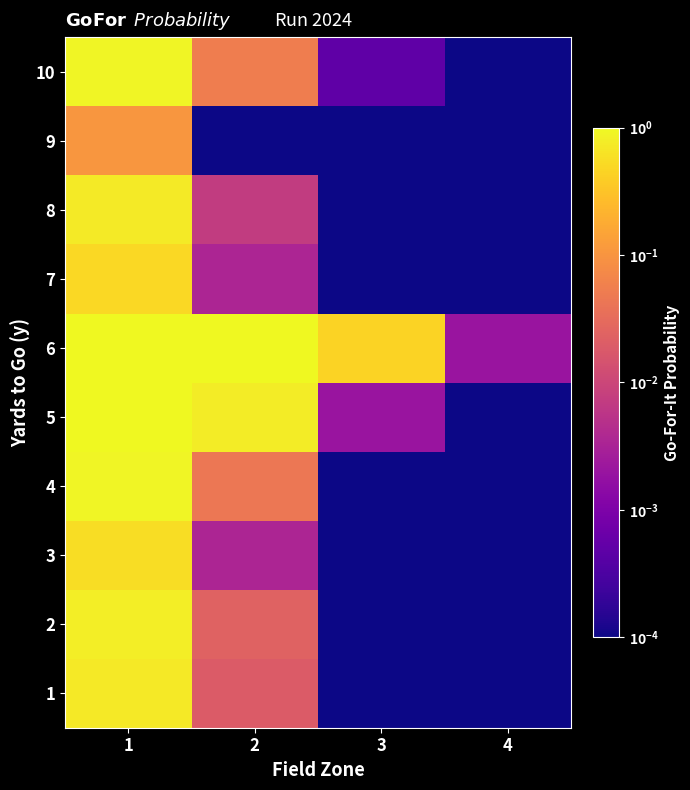

Rank the series at 1 from highest to lowest value.

5, 6, 10, 4, 2, 8, 1, 3, 7, 9